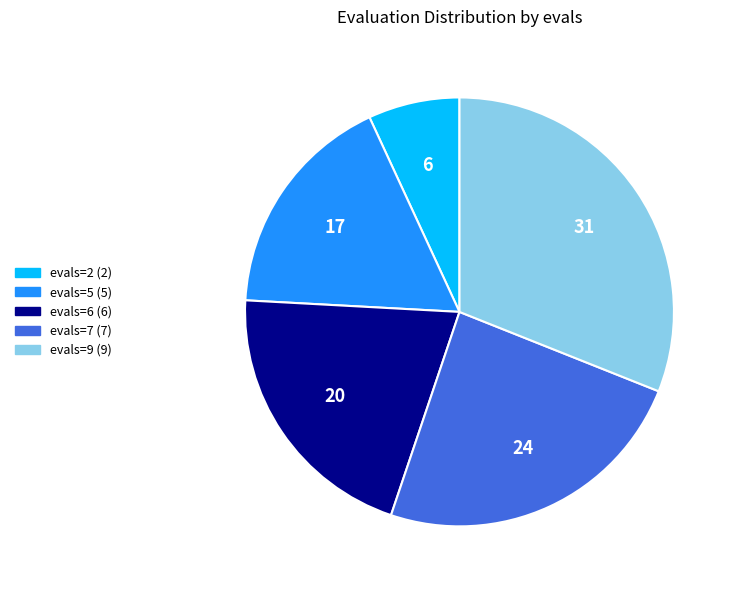

Is it true that evals=7 (7) is 24% of the pie?

True